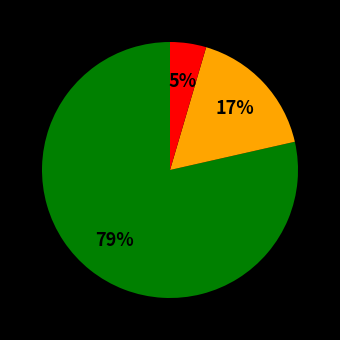

To the nearest percent, what is the average slice percentage?

33%